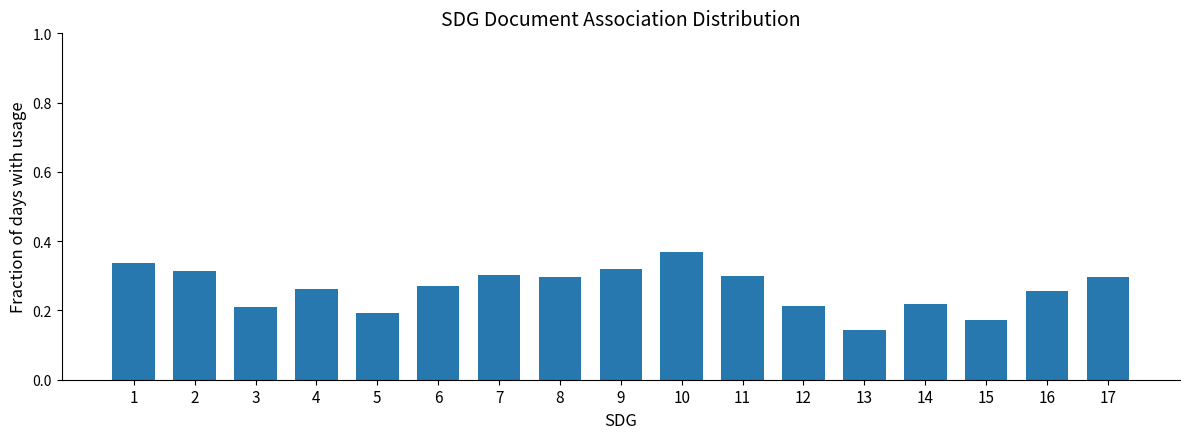

The chart shows a value of 0.2 at 5. True or false?

True